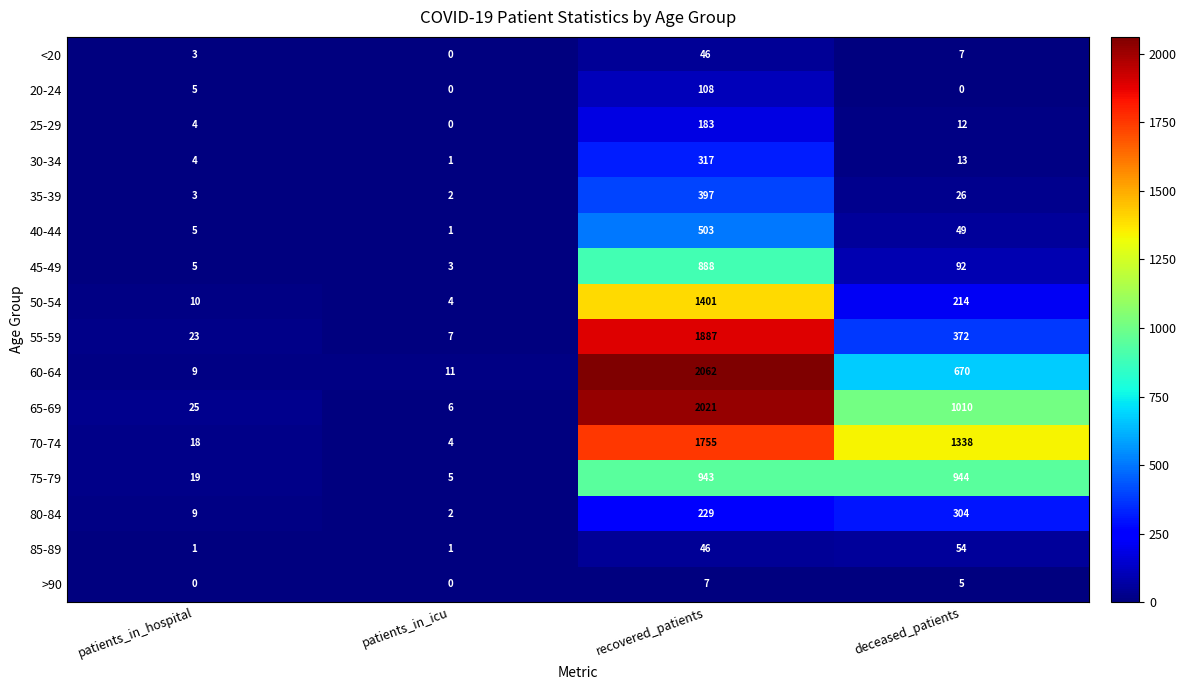

Which series has the largest range (max minus min)?

60-64